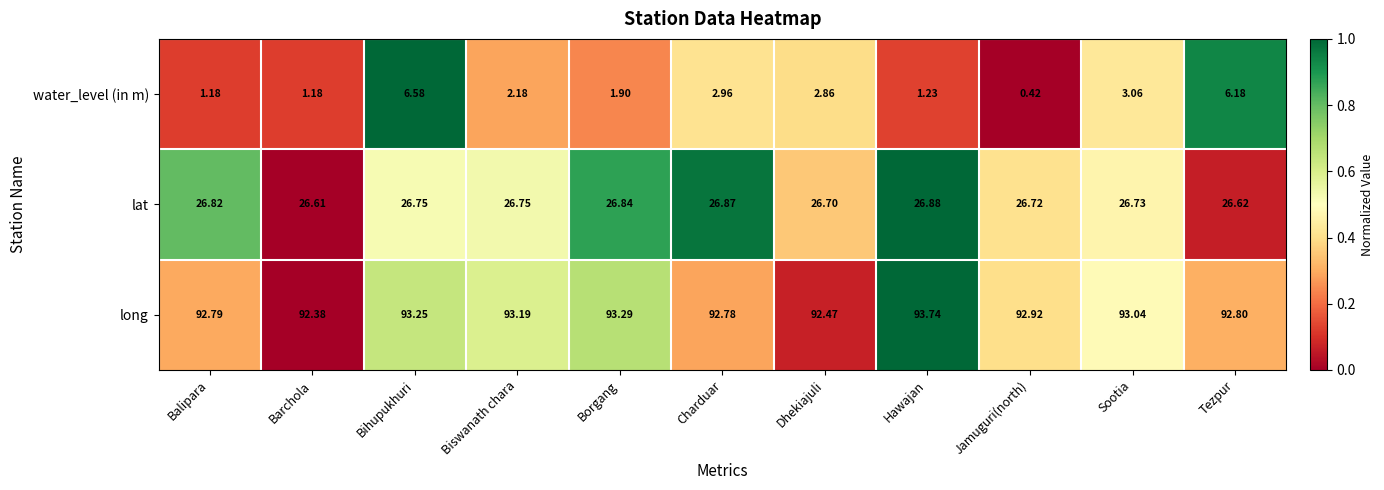

How many distinct data groups are displayed?

3